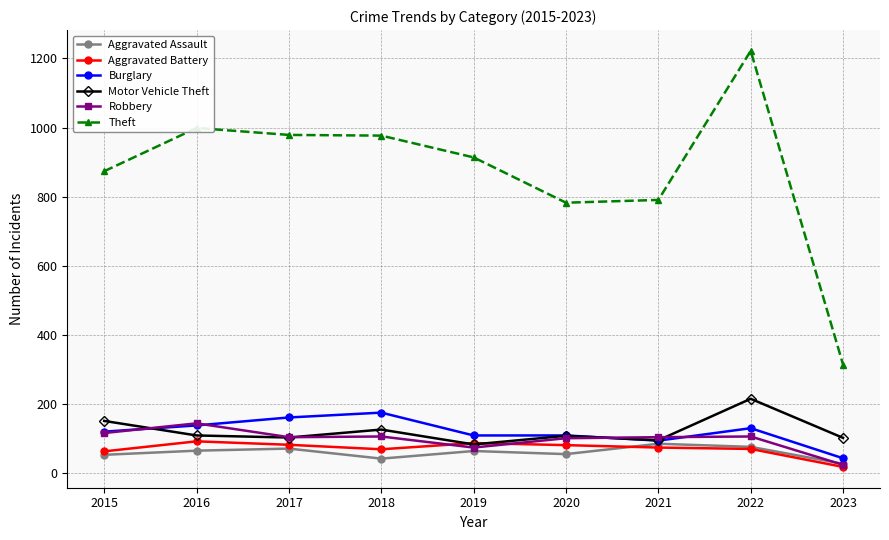

What is the total value across all series at 2015?

1382